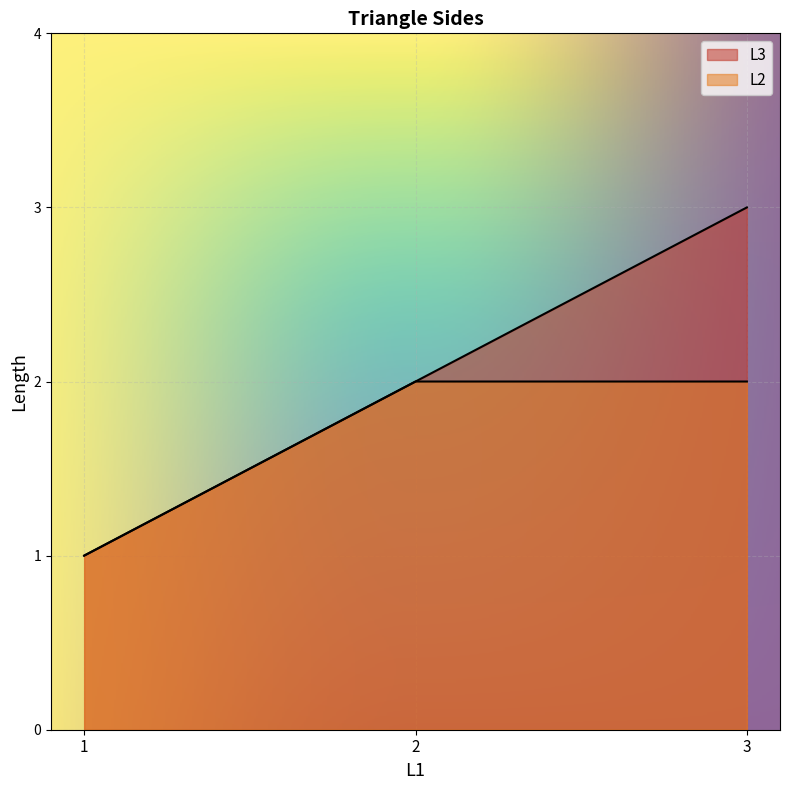

What value does the L3 series have at 2?

2